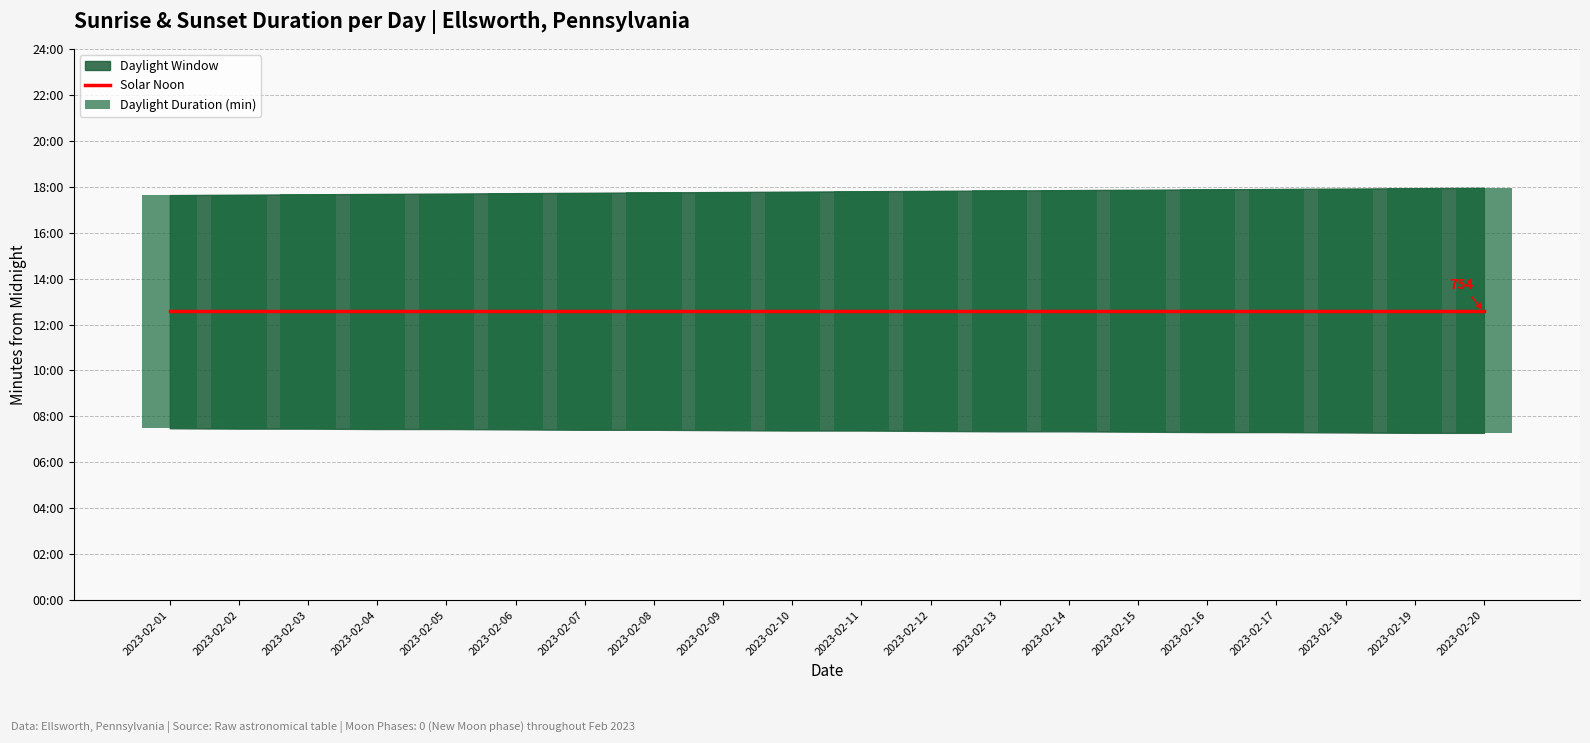

Is the value of Daylight Duration (min) at 2023-02-16 greater than the value of Solar Noon at 2023-02-06?

No